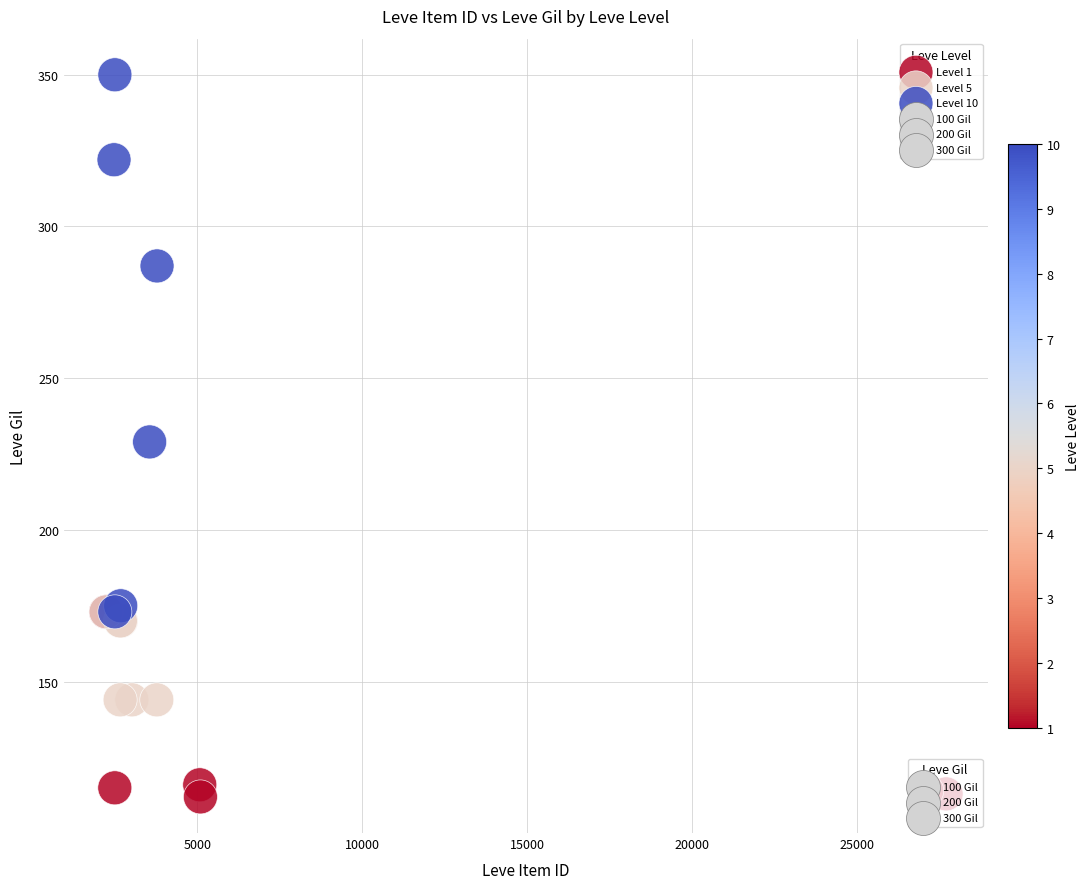

Which series has the widest spread of Y values?

Level 10